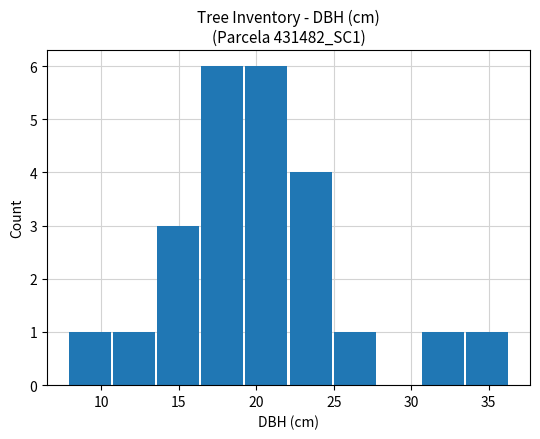

What is the maximum value shown in the chart?

6